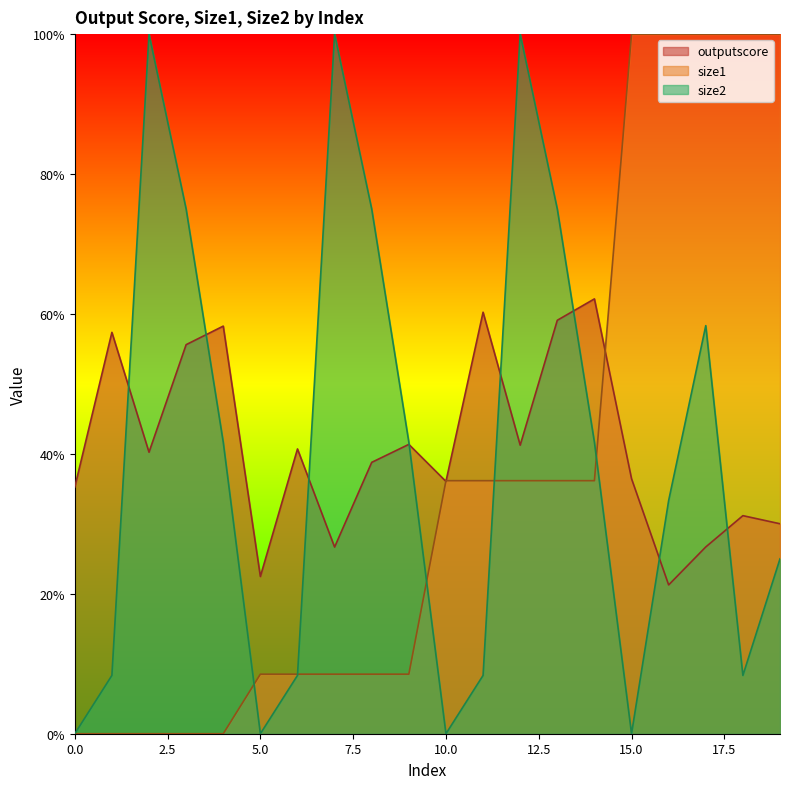

Which series has the largest range (max minus min)?

size1